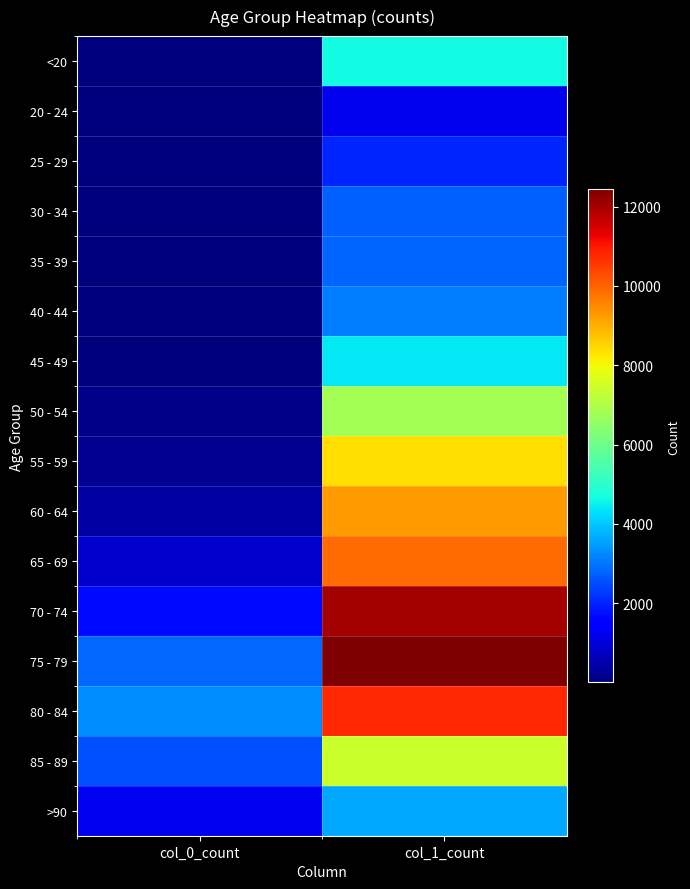

Count the number of data series in this chart.

16